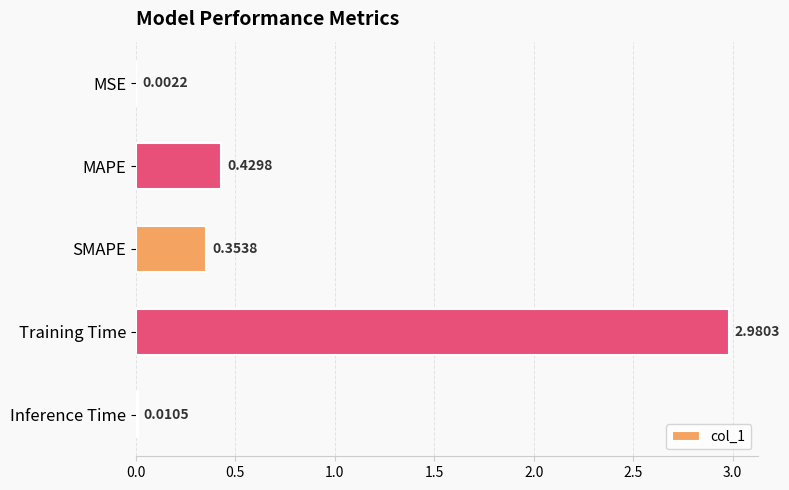

How many categories are shown in the chart?

5